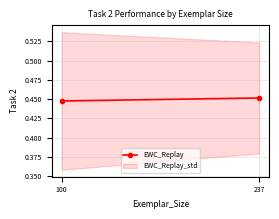

Is it true that the value at 100 is 0.4?

True